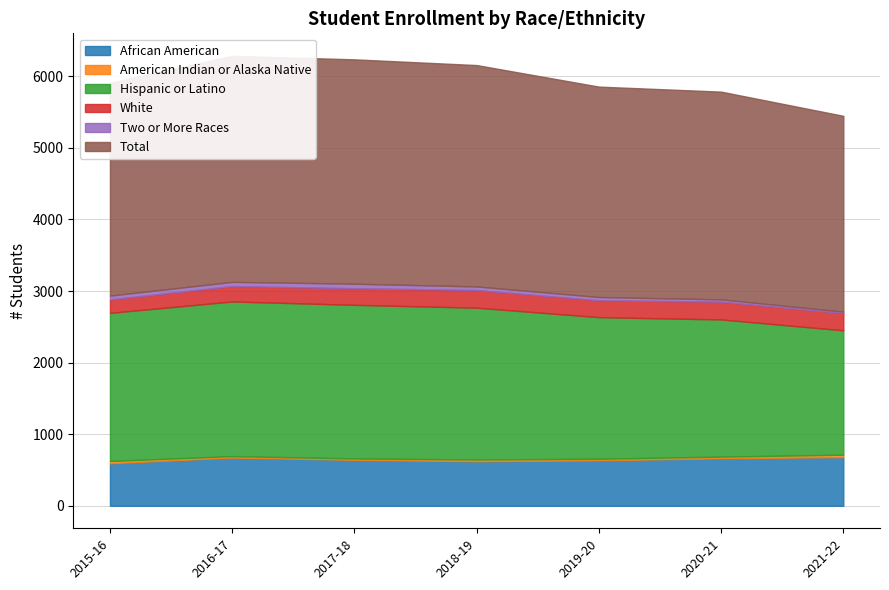

What is the average value of the African American series?

644